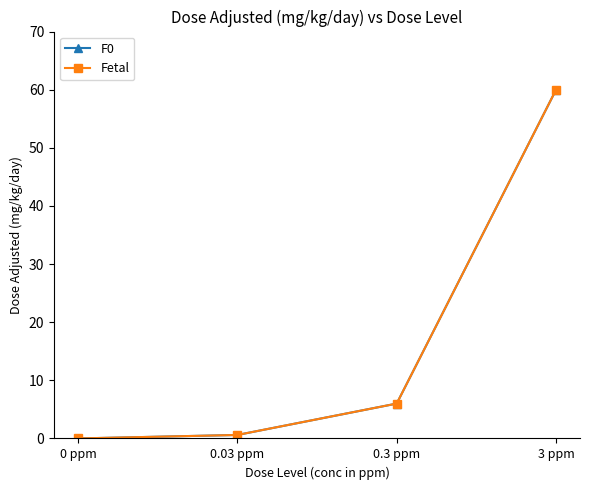

What is the value of the F0 point at the 2nd from the left?

0.6